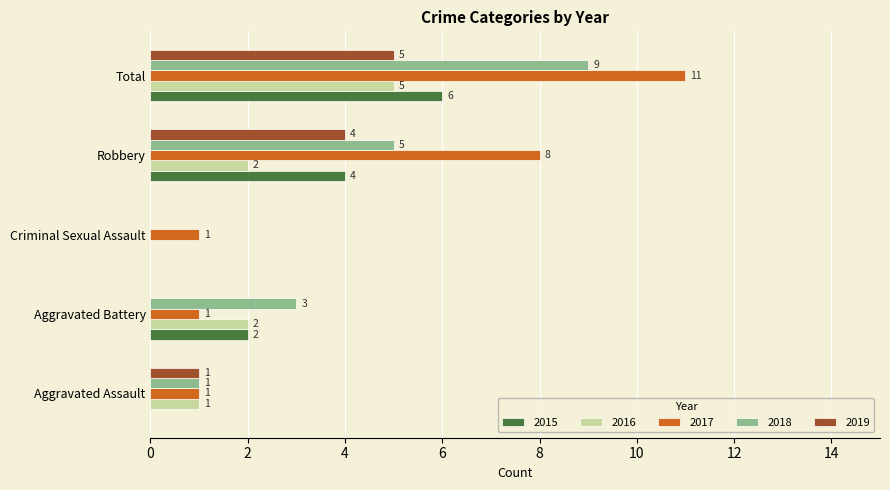

How many 2018 values are between 1 and 5?

3